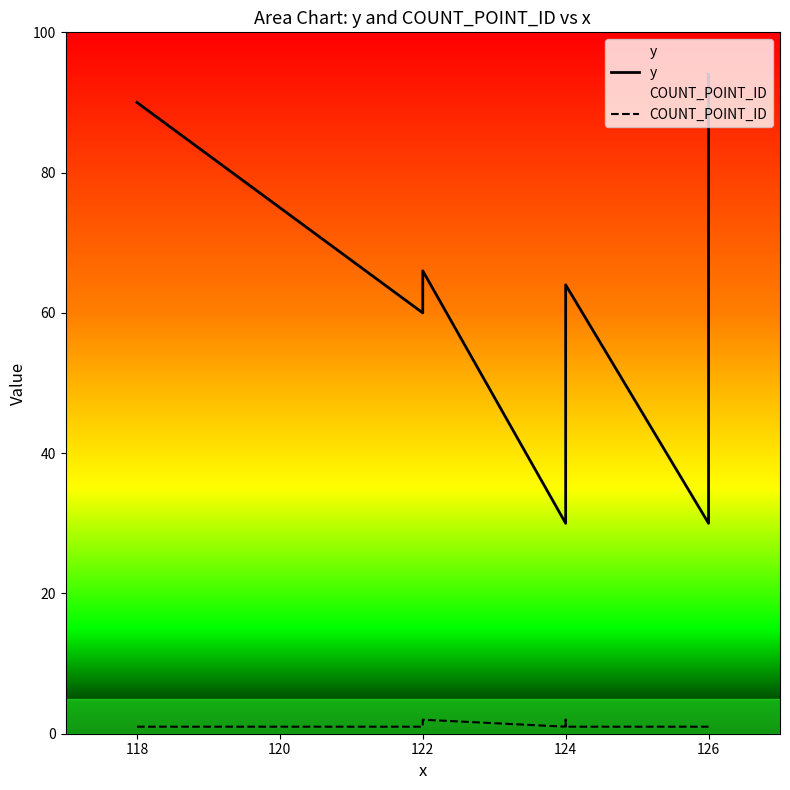

What is the difference between the maximum and minimum values in the COUNT_POINT_ID series?

1